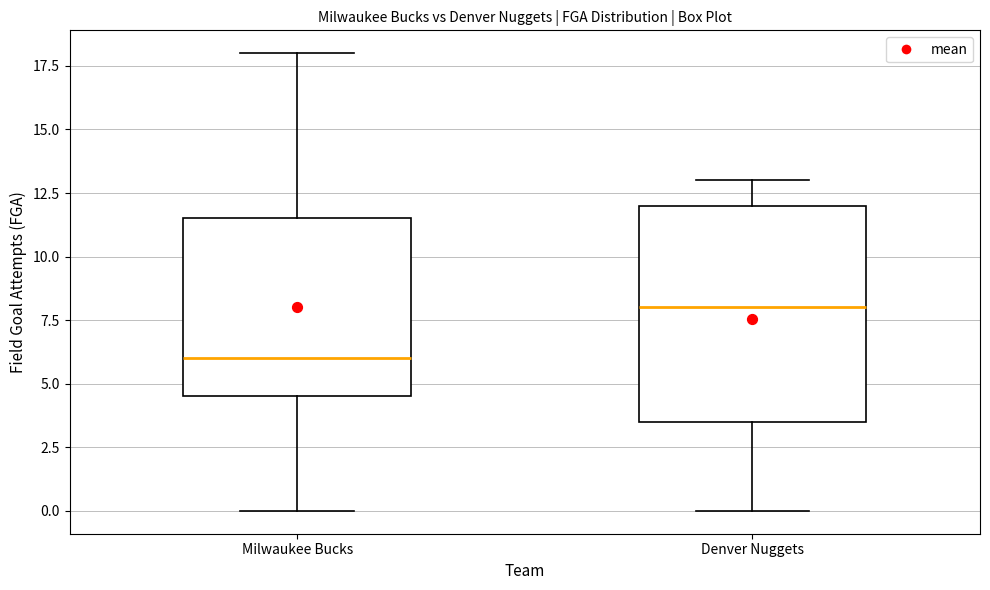

Reading left to right, transcribe this box plot: for each box, give where its median line is, the range the box spans, and where its two whiskers end, as read against the y-axis. The values are not printed on the chart, so give them approximately, as read against the axis.

Milwaukee Bucks: median 6.0, box 4.5 to 11.5, whiskers 0.0 to 18.0
Denver Nuggets: median 8.0, box 3.5 to 12.0, whiskers 0.0 to 13.0